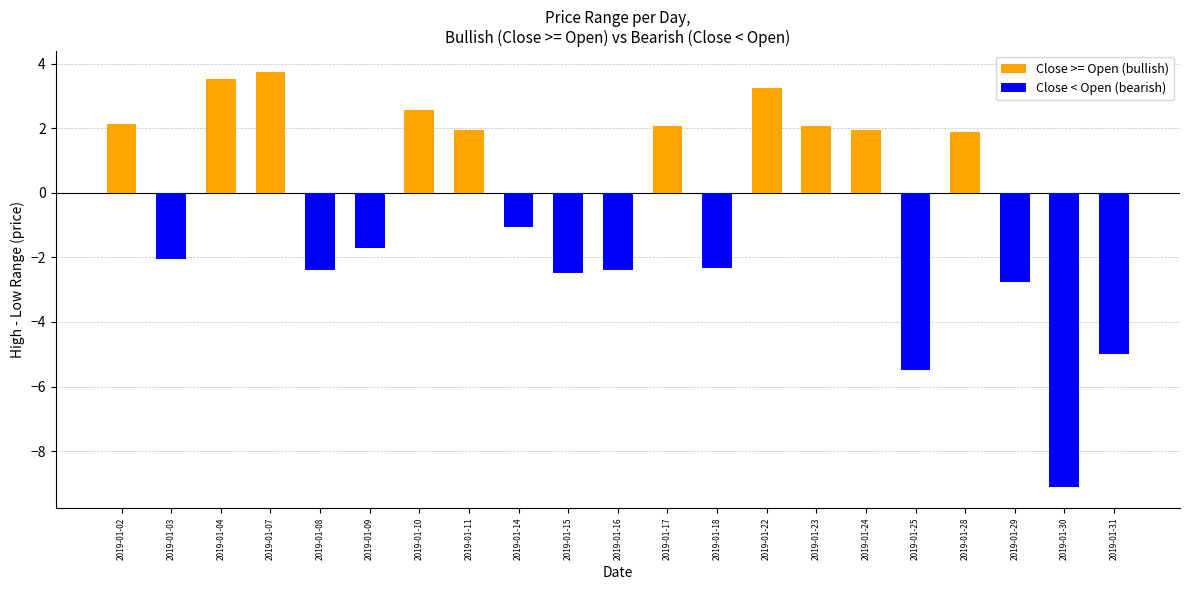

True or false: Close has a value of 186.1 at 2019-01-23.

True